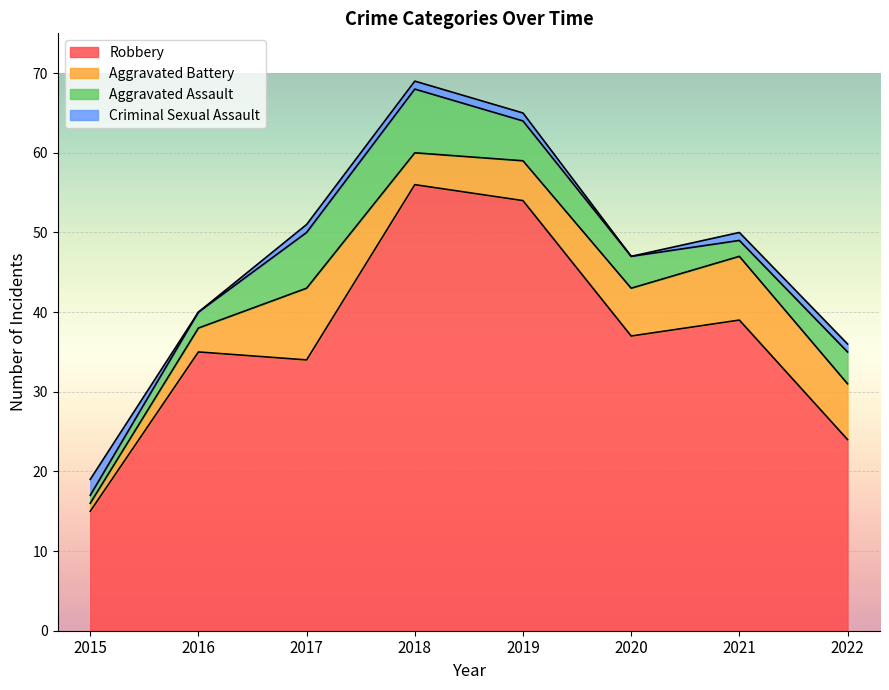

Where is the first local minimum for Robbery?

2017